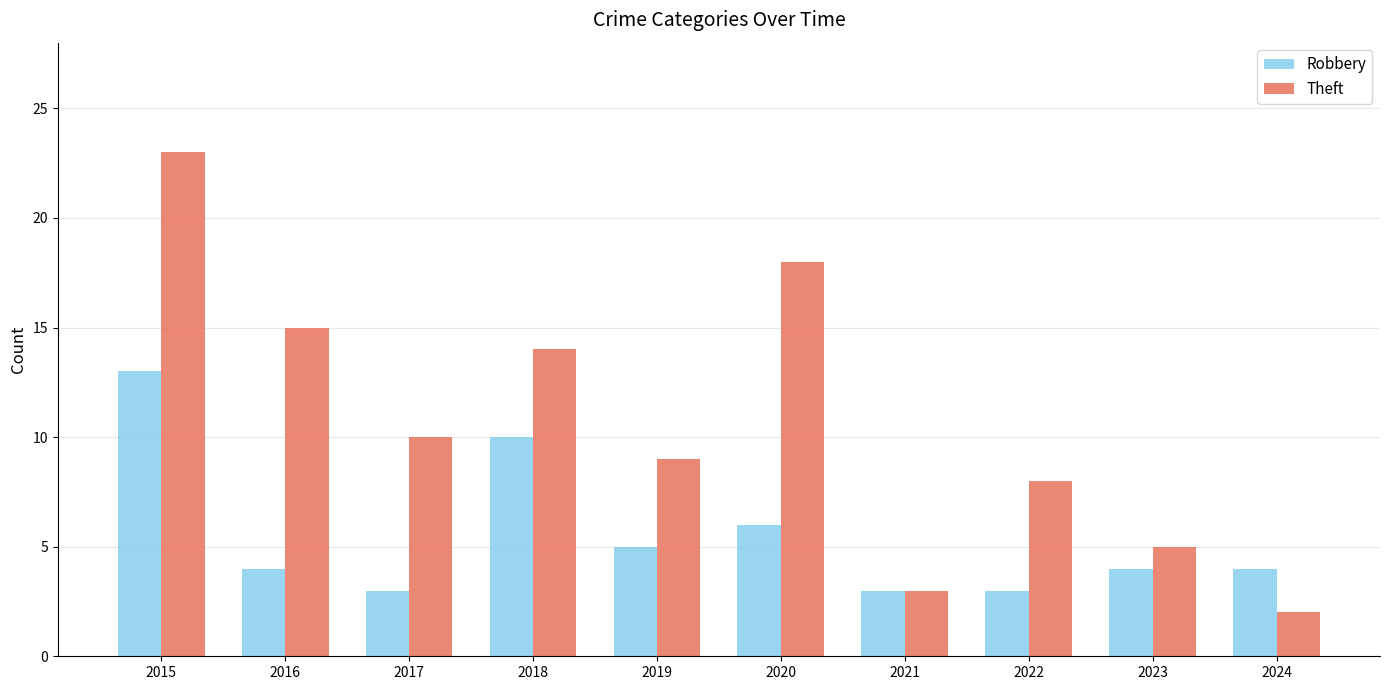

What are all the series names shown in the legend?

Robbery, Theft